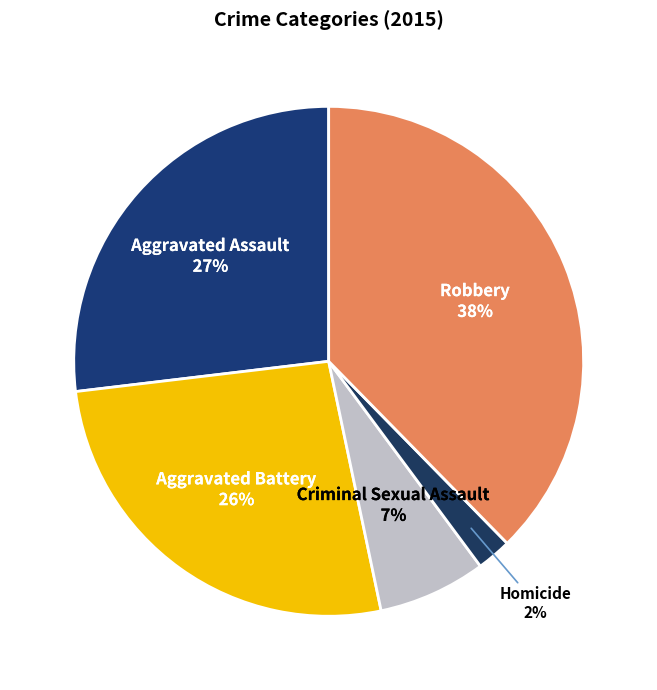

How many segments does this pie chart have?

5